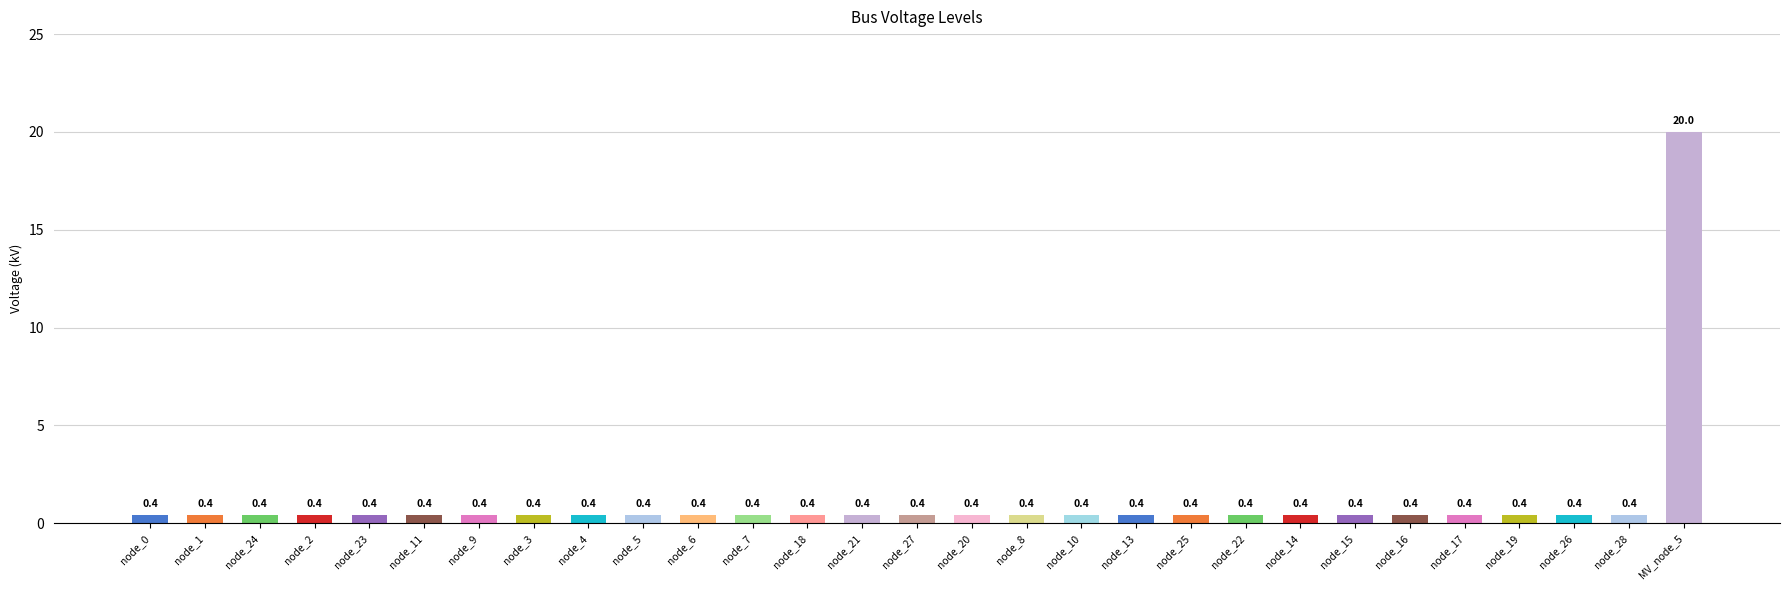

How many data points does each series have?

29